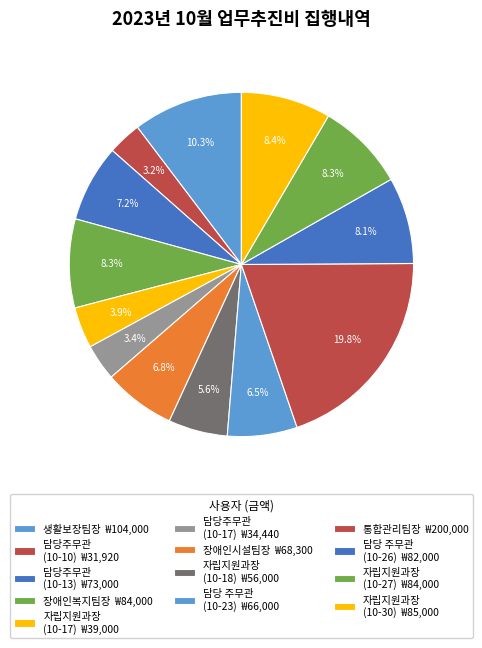

To the nearest percent, what is the difference between the largest and smallest slice percentages?

17%